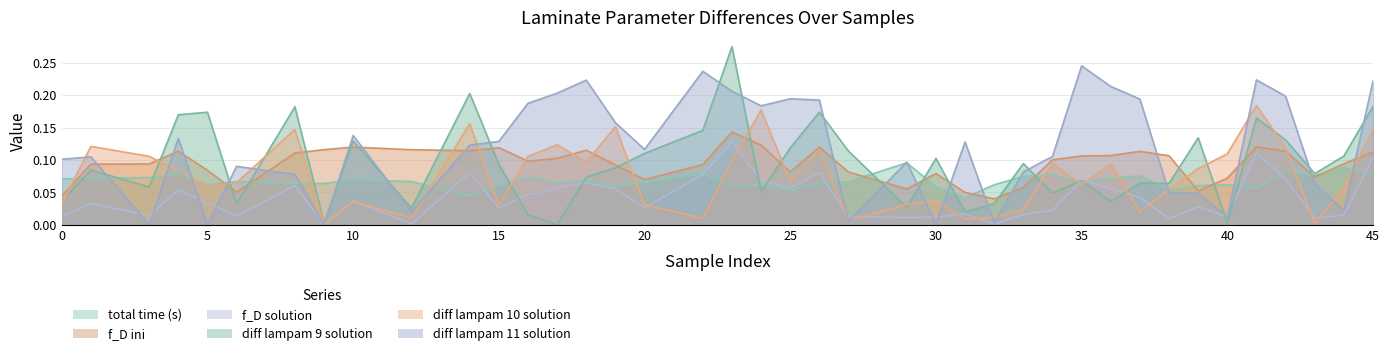

At which category does total time (s) reach its first local peak?

4